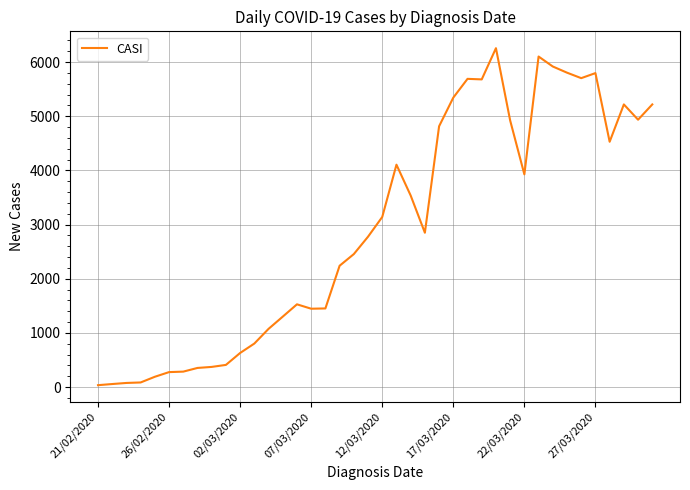

What is the average value?

2933